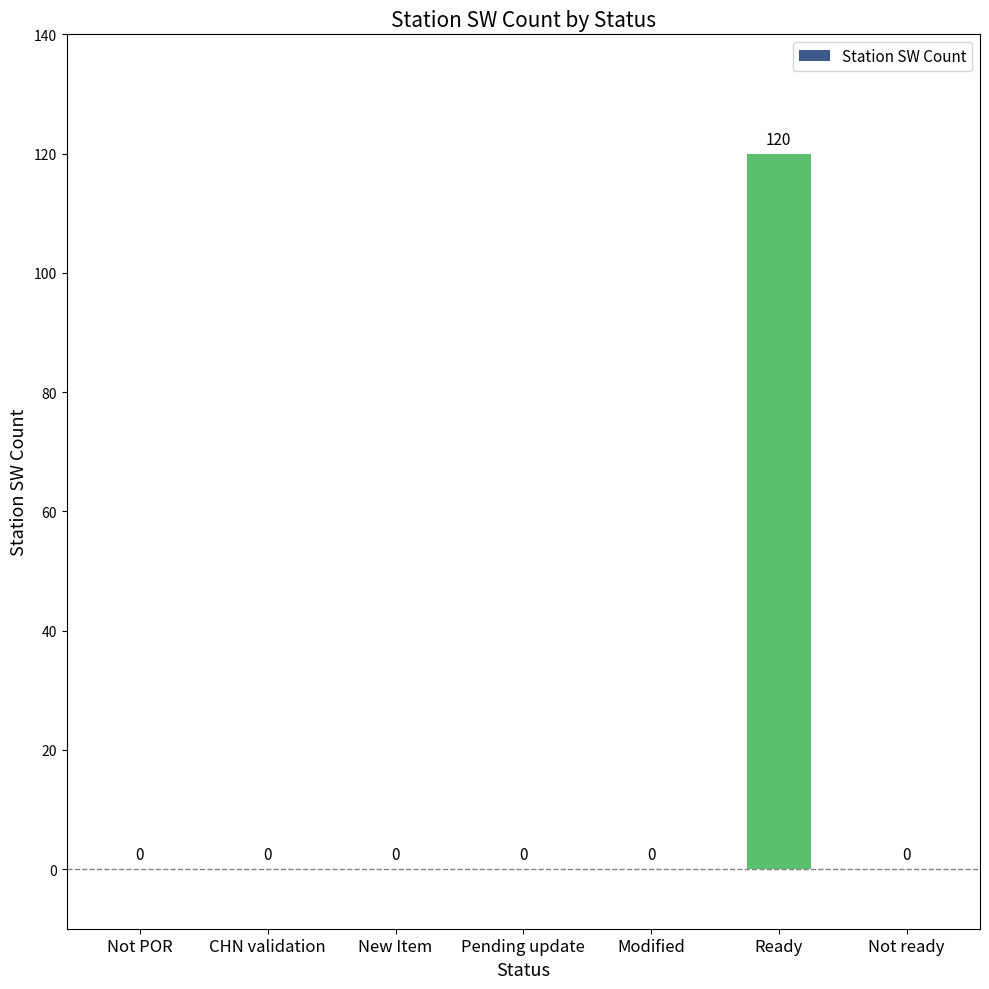

What is the greatest value displayed?

120